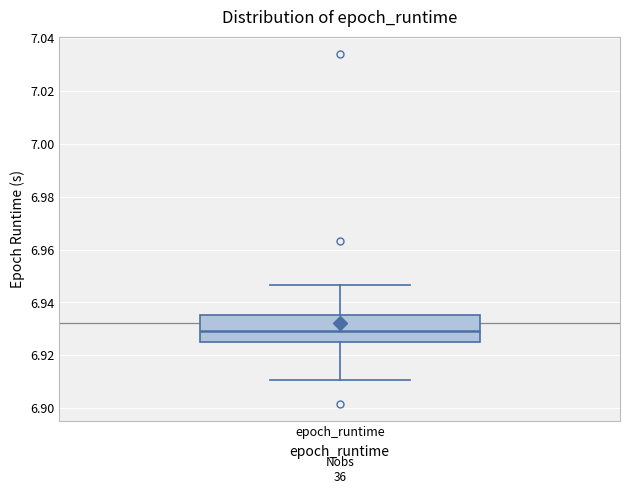

Read this box plot against the y-axis: the position of the median line, the range covered by the box, and the ends of both whiskers. The values are not printed on the chart, so give them approximately, as read against the axis.

median 6.930, box 6.926 to 6.936, whiskers 6.910 to 6.946